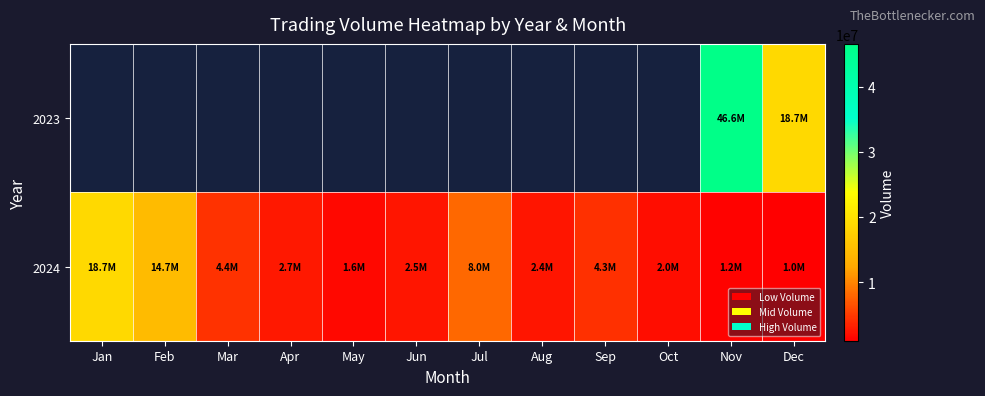

Which series changed the most between Jul and Dec?

2024